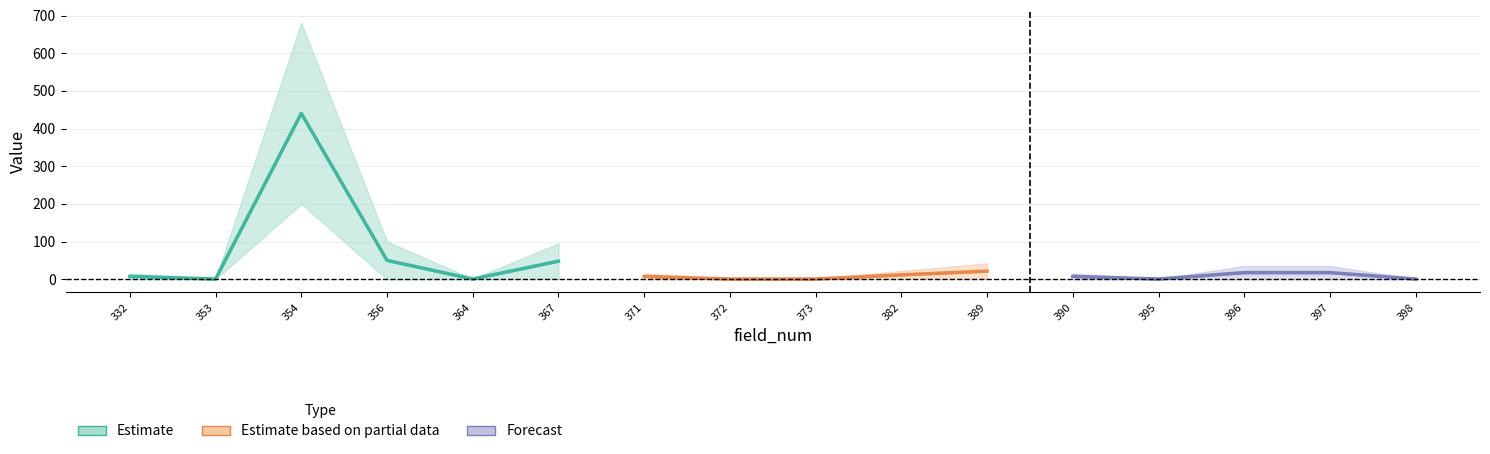

Where is the first local minimum for field_len?

353